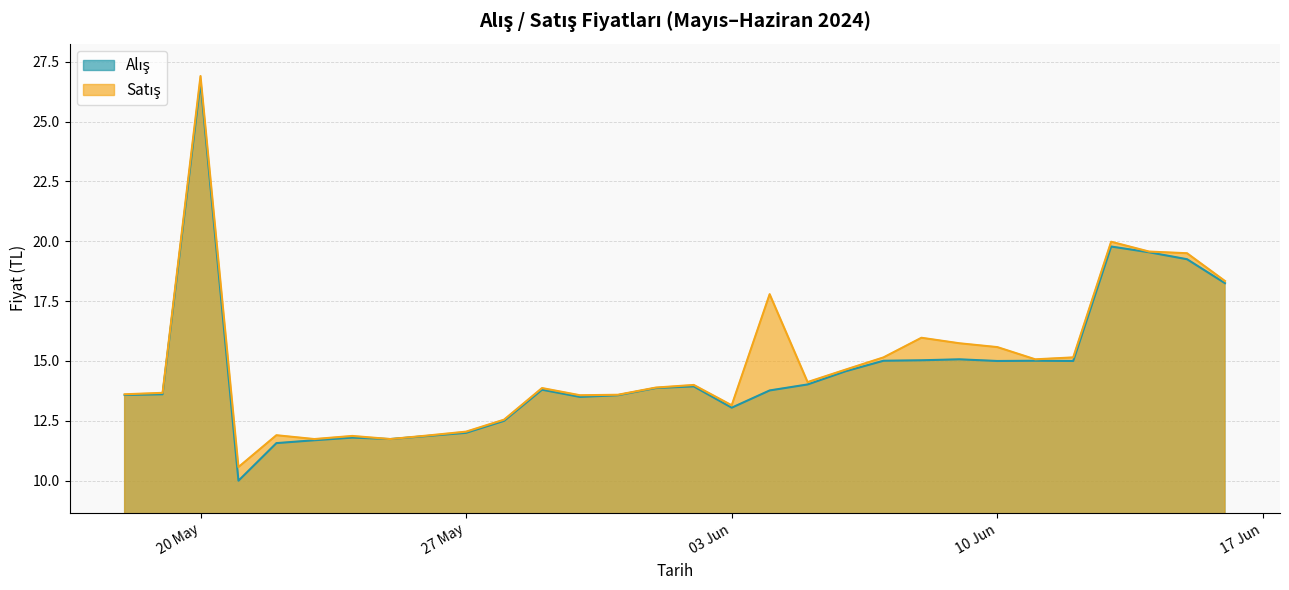

Which category has the highest value across all series?

20 May